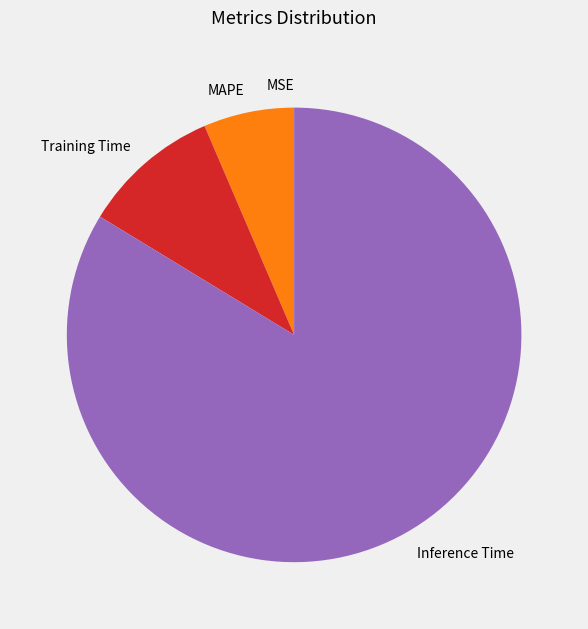

Which category has the biggest portion of the pie?

Inference Time